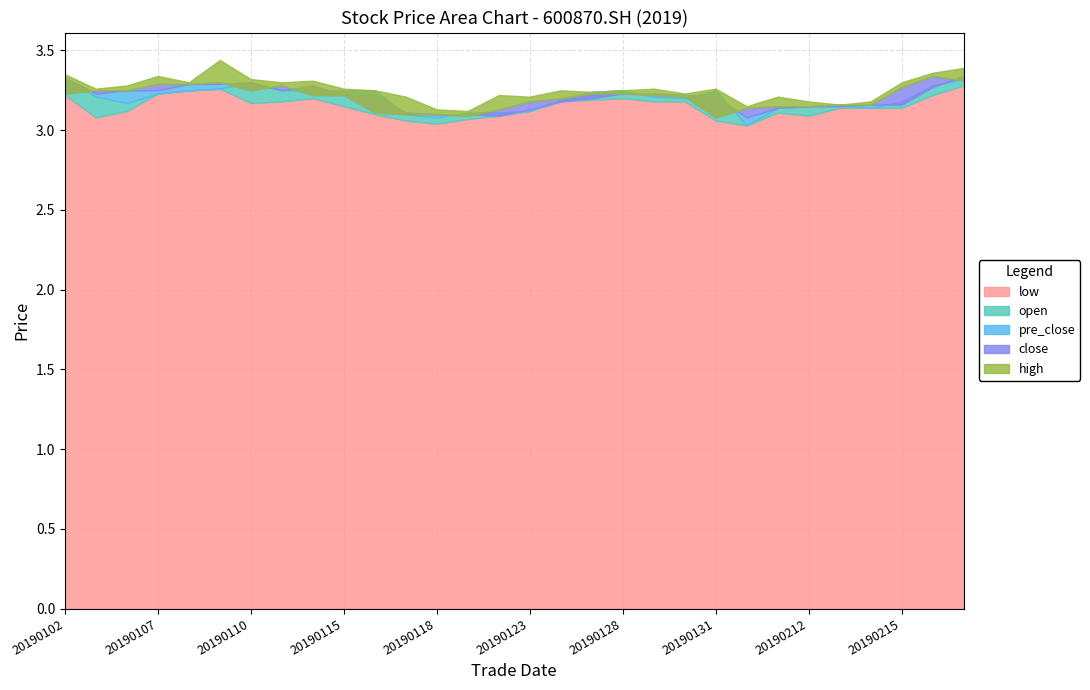

Is it true that low equals 3.1 at 20190122?

True